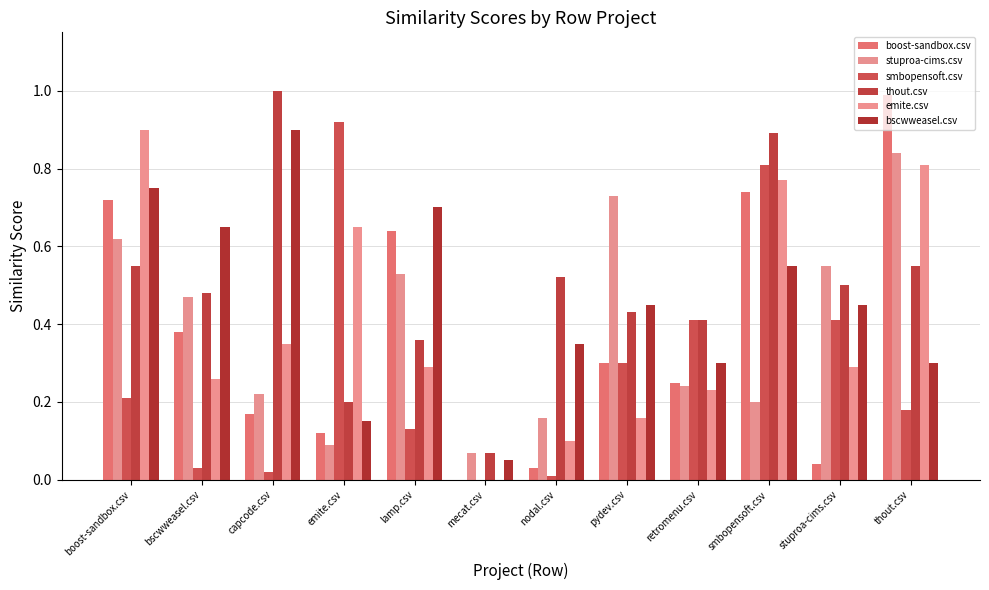

What is the label of the 4th bar from the left?

emite.csv